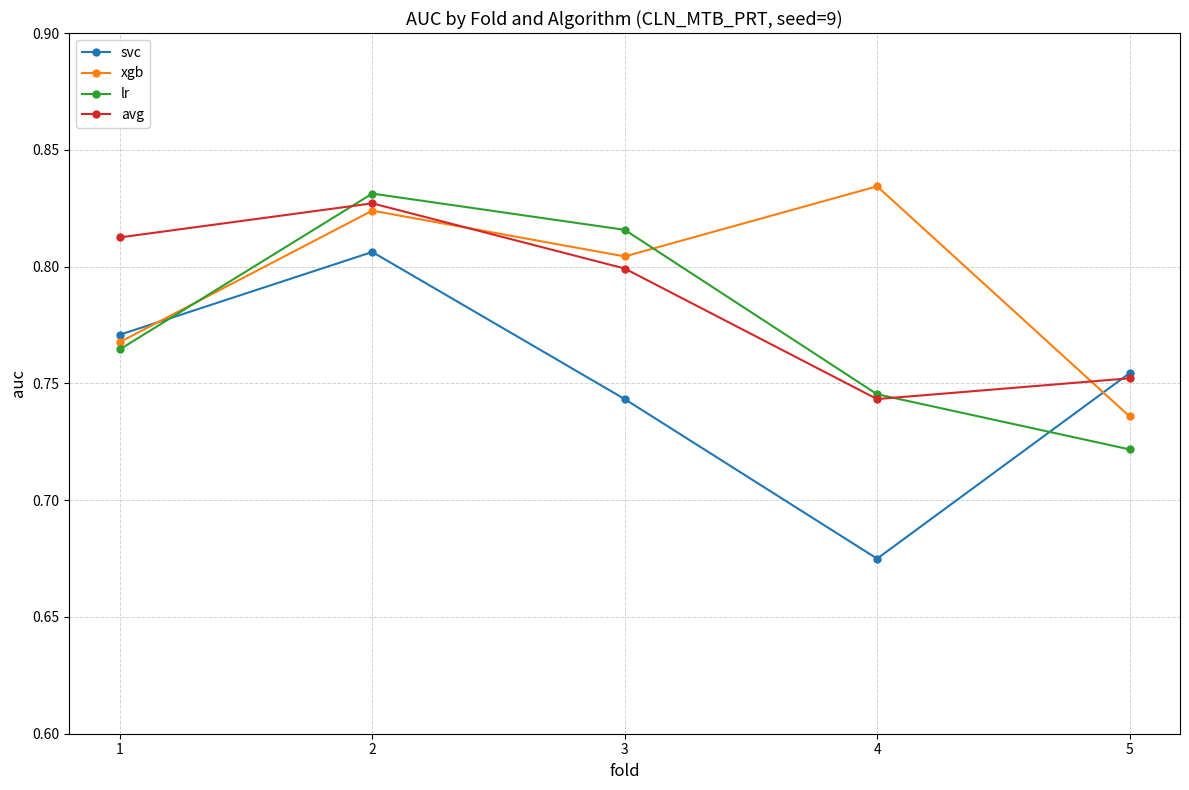

Is it true that svc equals 0.3 at 5?

False